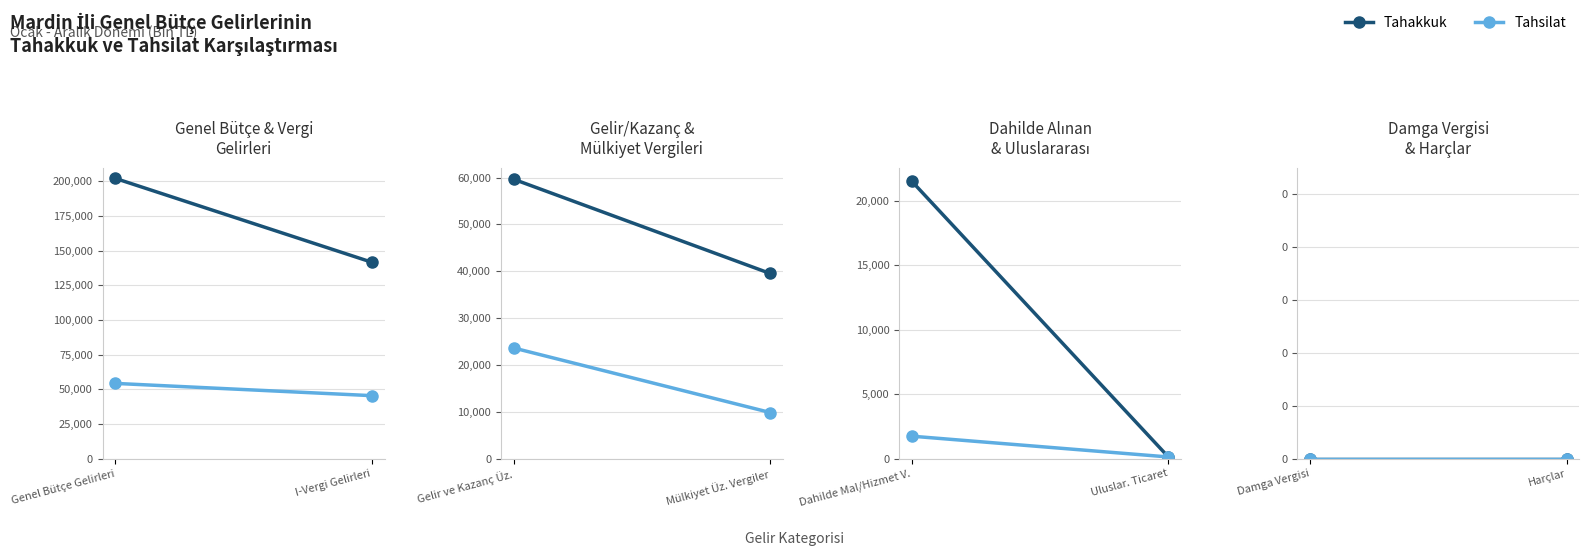

True or false: Tahsilat has a value of 183 at 5.

False